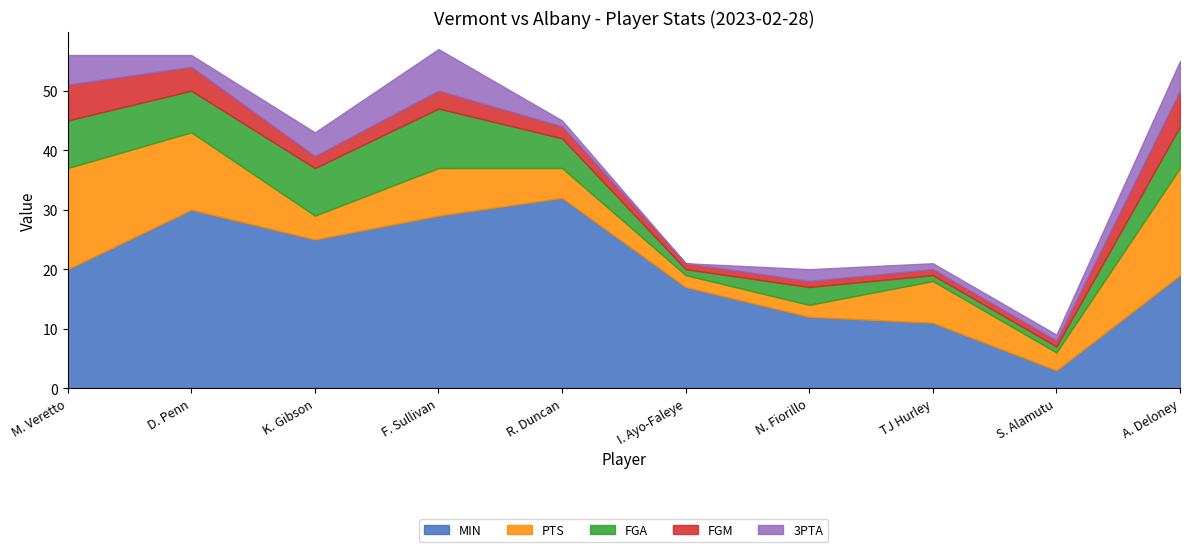

True or false: PTS and FGM cross at least once.

False